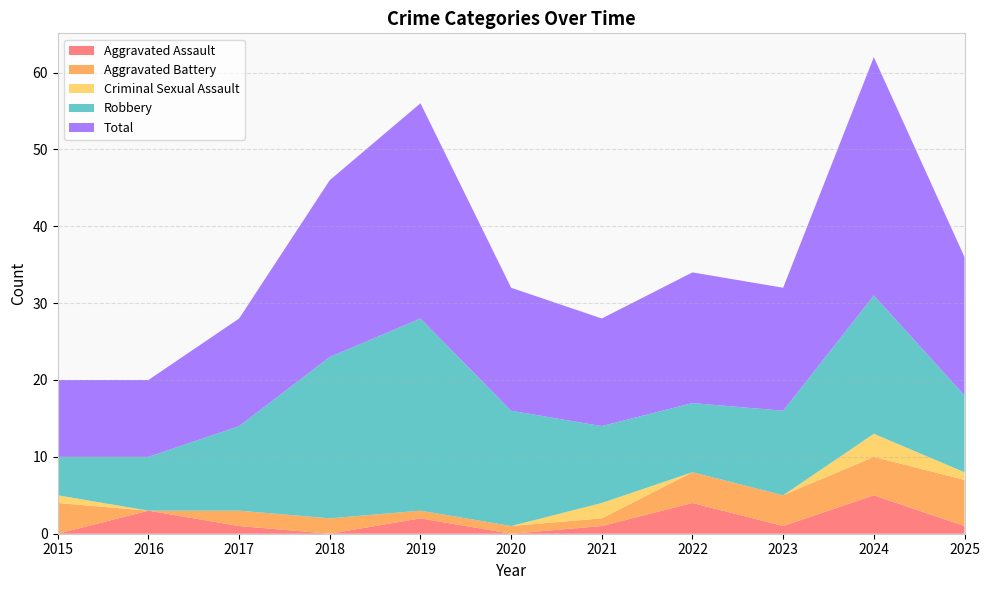

Reading left to right, transcribe all the data shown in this chart.

Aggravated Assault: 0	3	1	0	2	0	1	4	1	5	1
Aggravated Battery: 4	0	2	2	1	1	1	4	4	5	6
Criminal Sexual Assault: 1	0	0	0	0	0	2	0	0	3	1
Robbery: 5	7	11	21	25	15	10	9	11	18	10
Total: 10	10	14	23	28	16	14	17	16	31	18